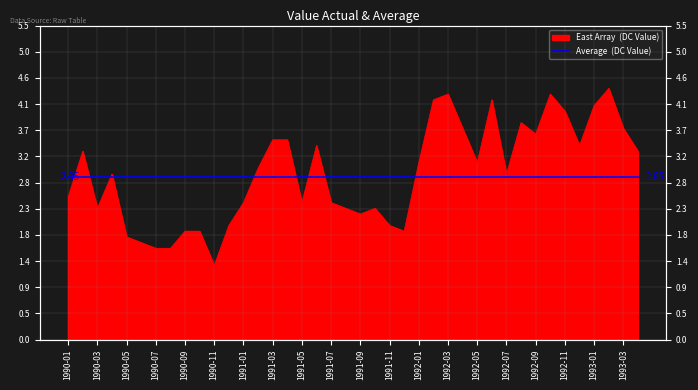

What is the difference between the maximum and minimum values?

3.1